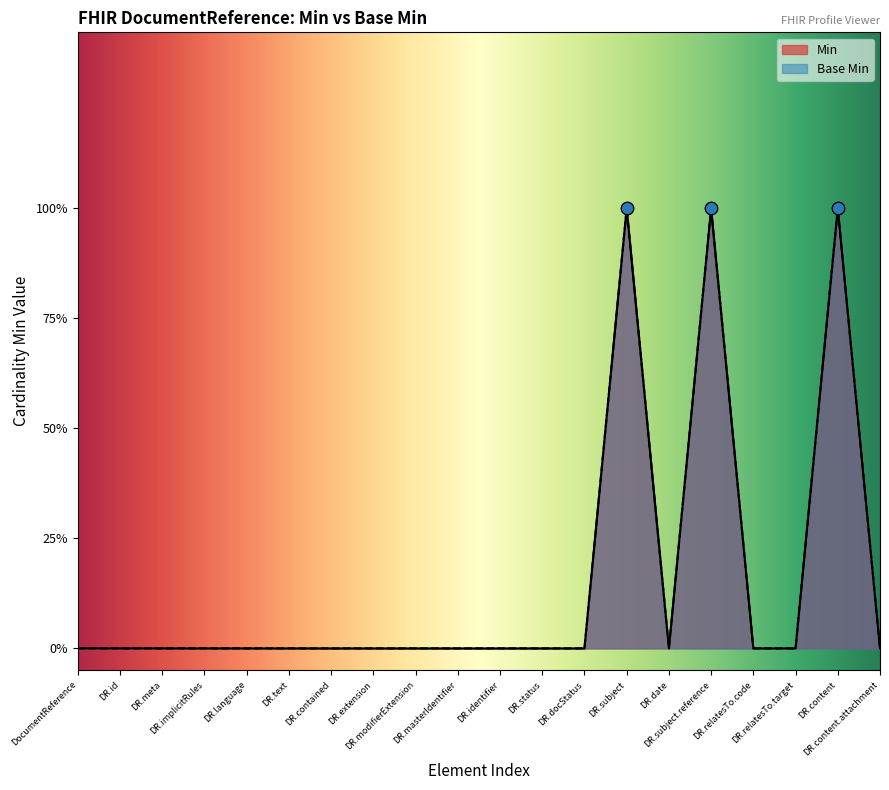

At how many categories does at least one series exceed 0?

3